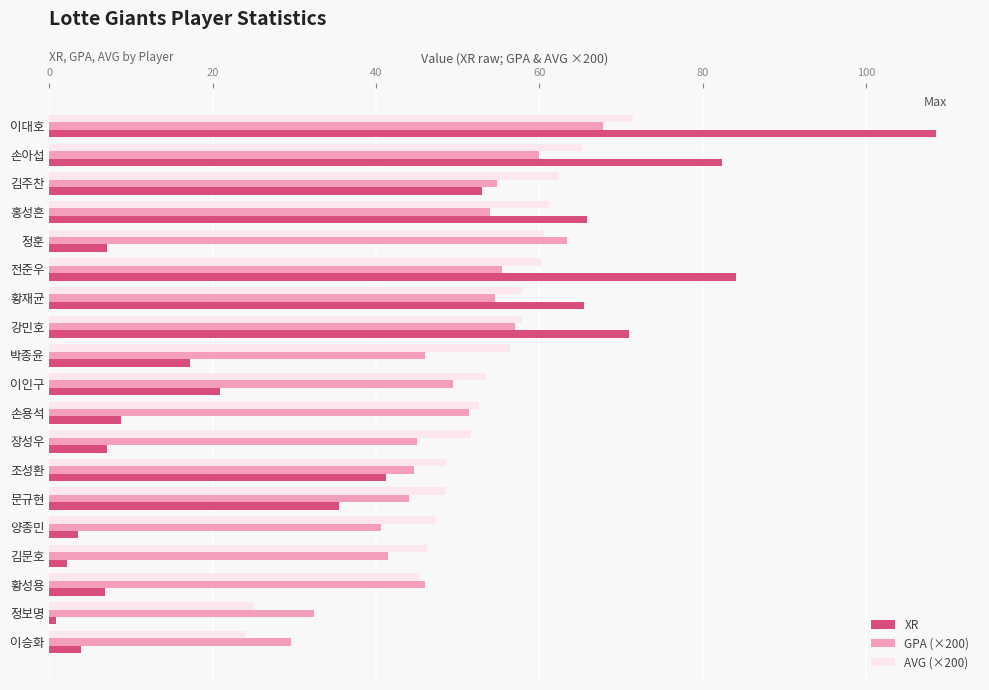

List the series in order of their overall mean, highest first.

AVG (×200), GPA (×200), XR